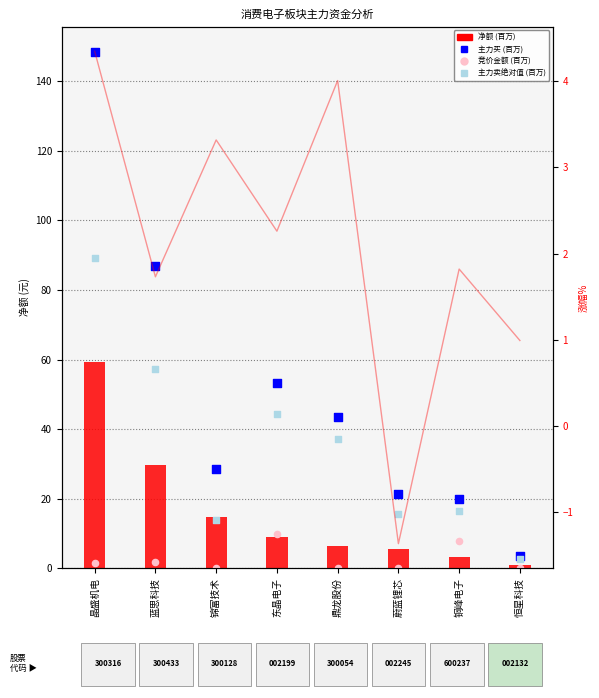

Is the value of 主力卖绝对值 (百万) at 晶盛机电 greater than the value of 净额 (百万) at 蓝思科技?

Yes